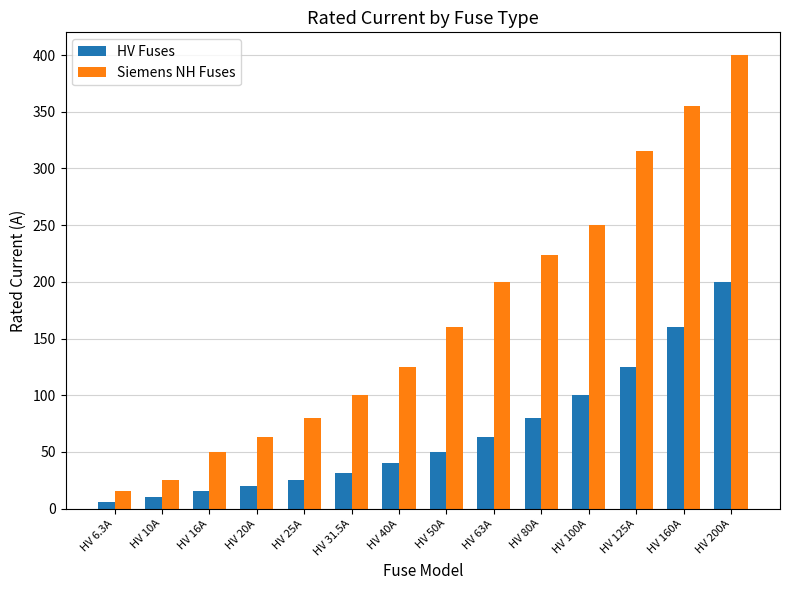

What is the total value across all series at HV 20A?

83.0